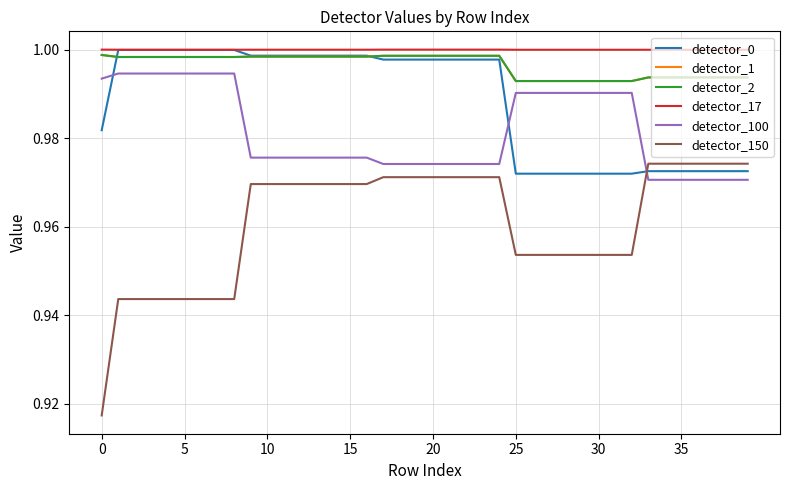

Does the chart have visible grid lines?

Yes